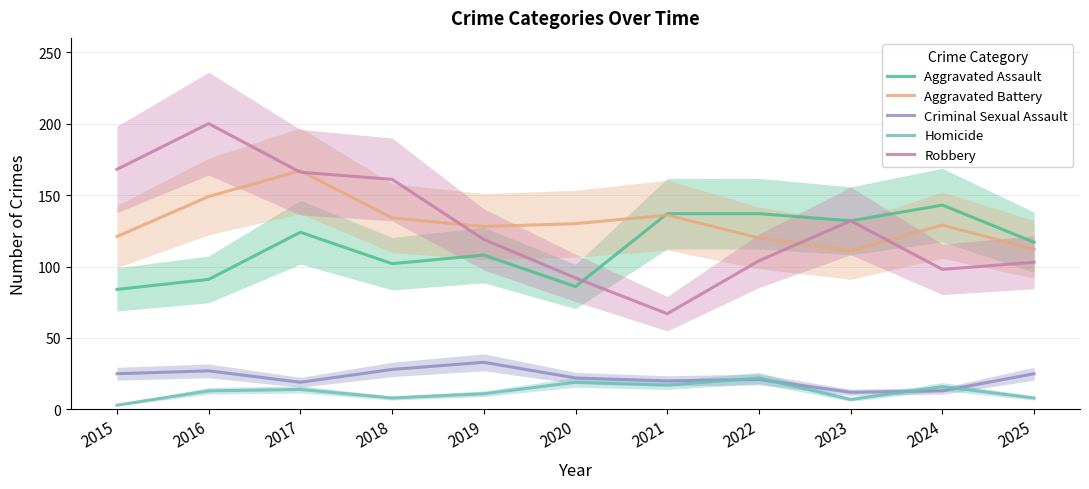

Between 2025 and 2021, which is larger?

2021